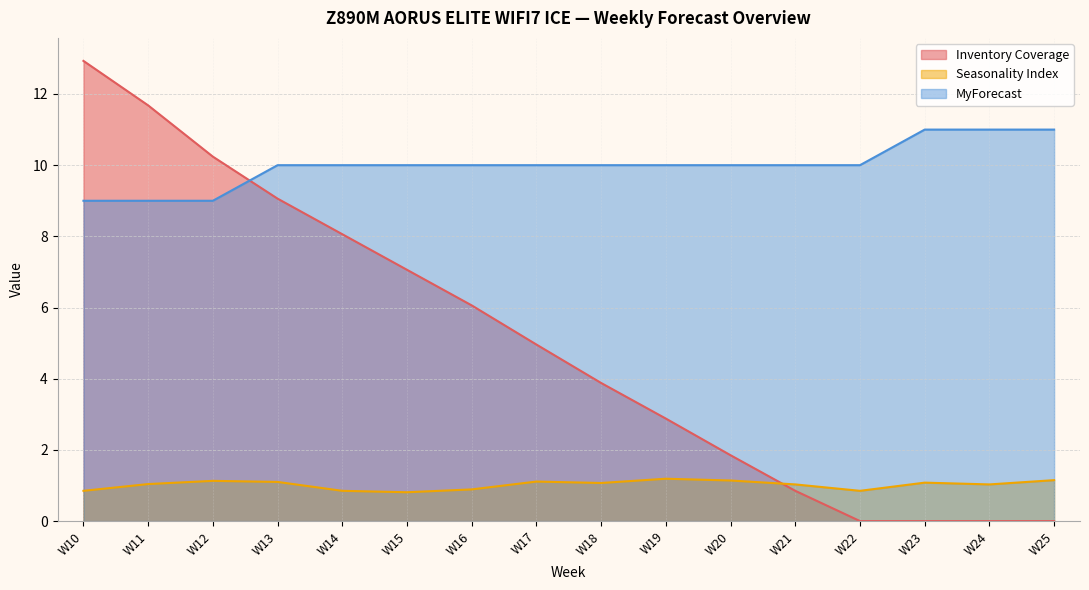

How many lines are shown in the chart?

3